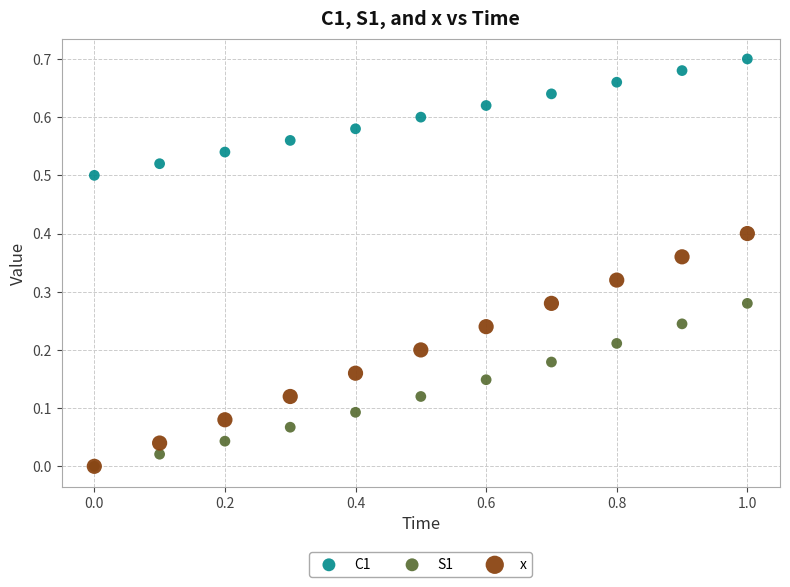

What are all the series names shown in the legend?

C1, S1, x